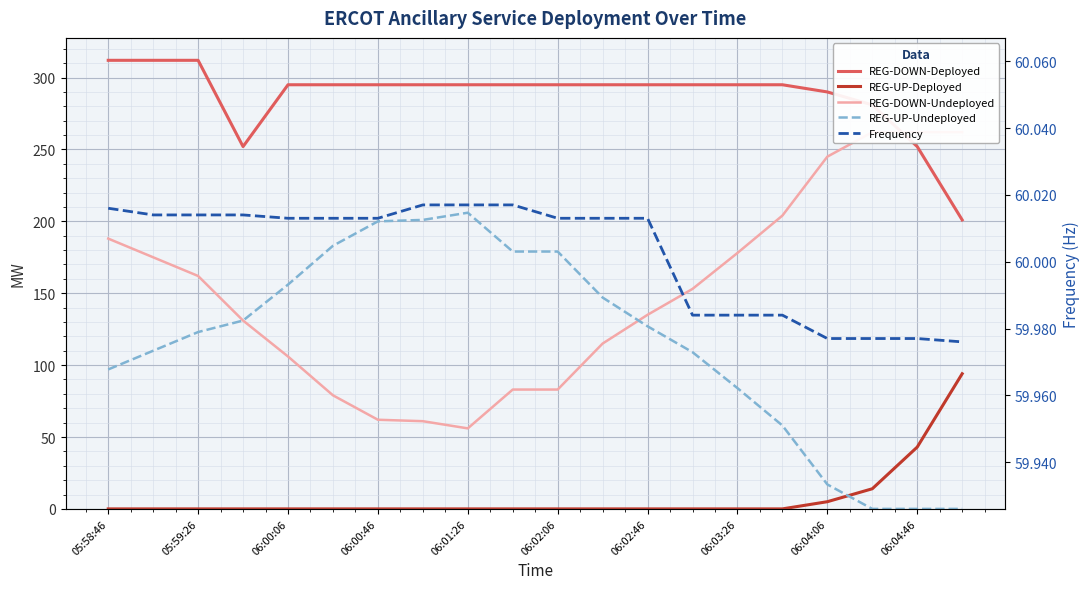

How many data points does each series have?

20